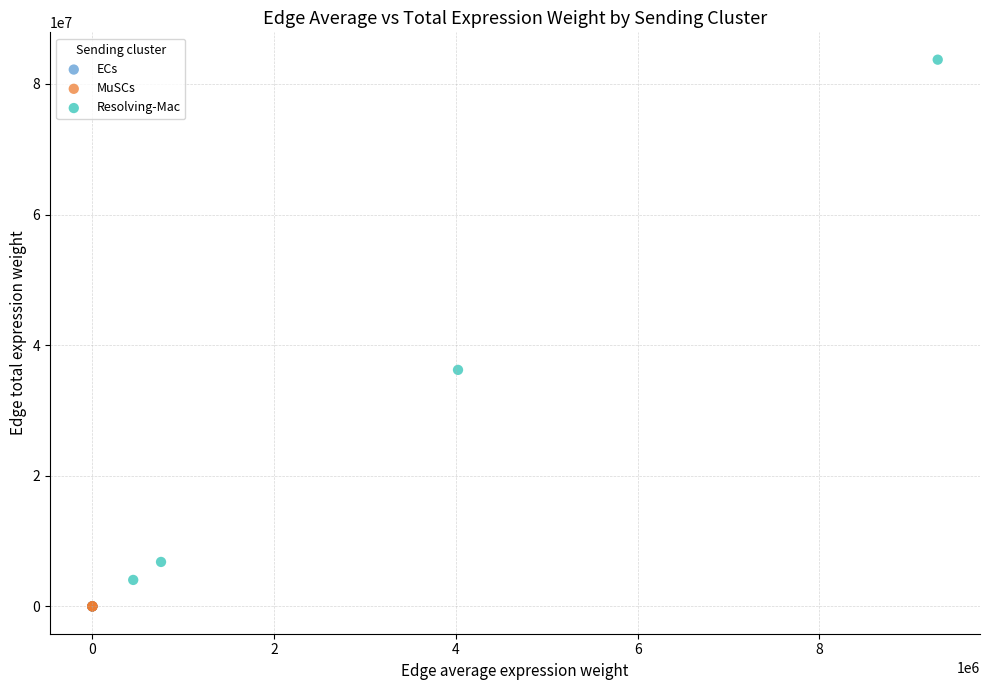

Which series reaches the maximum Y coordinate?

Resolving-Mac